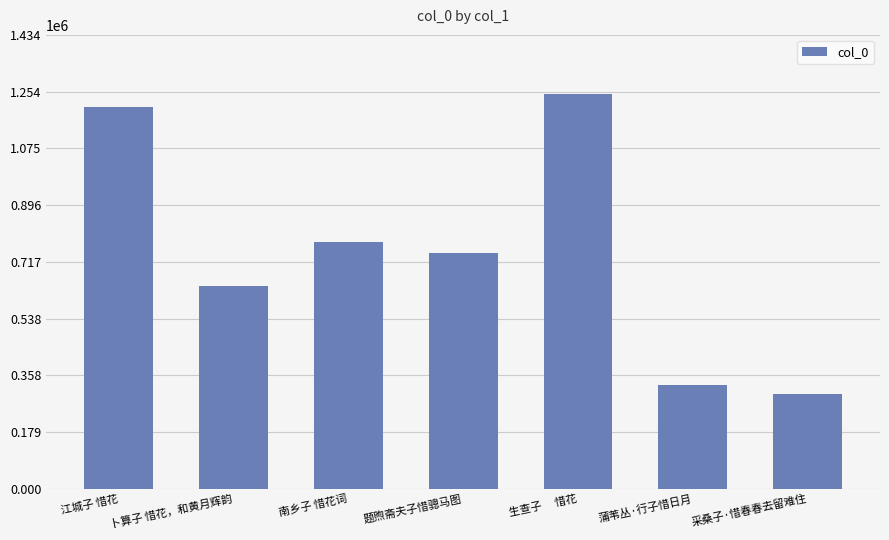

True or false: the data shows 442454 at 江城子 惜花.

False